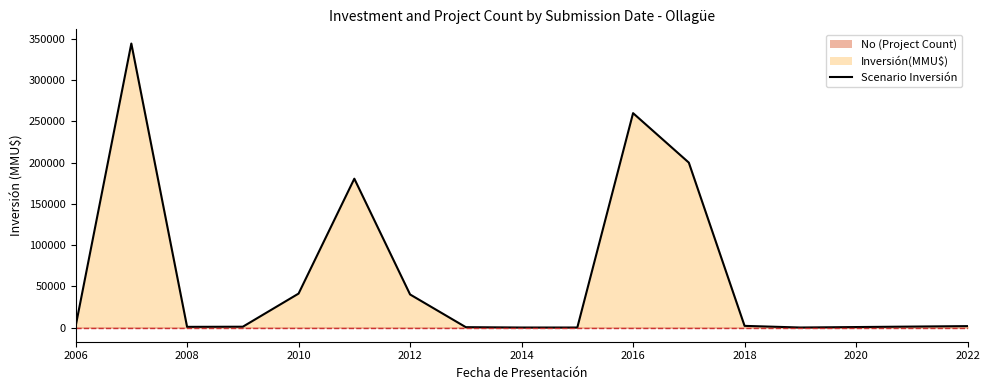

What is the value of the 4th point from the left?

977.0